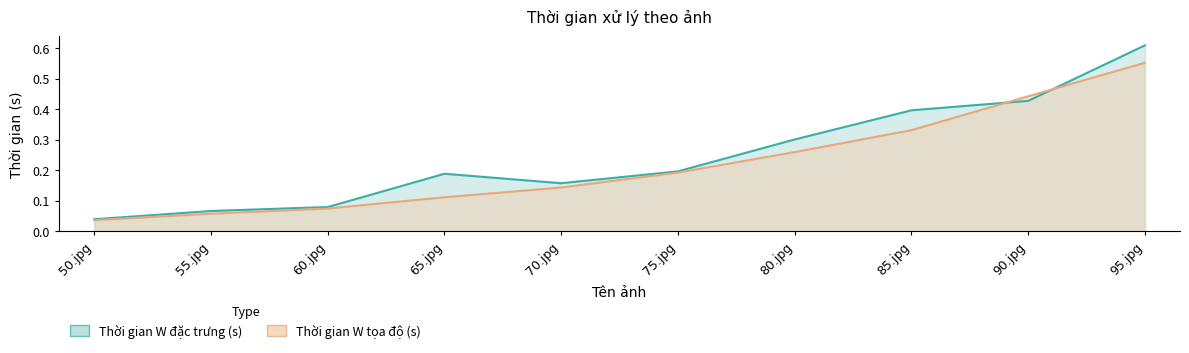

Which series has the widest spread of values?

Thời gian W đặc trưng (s)